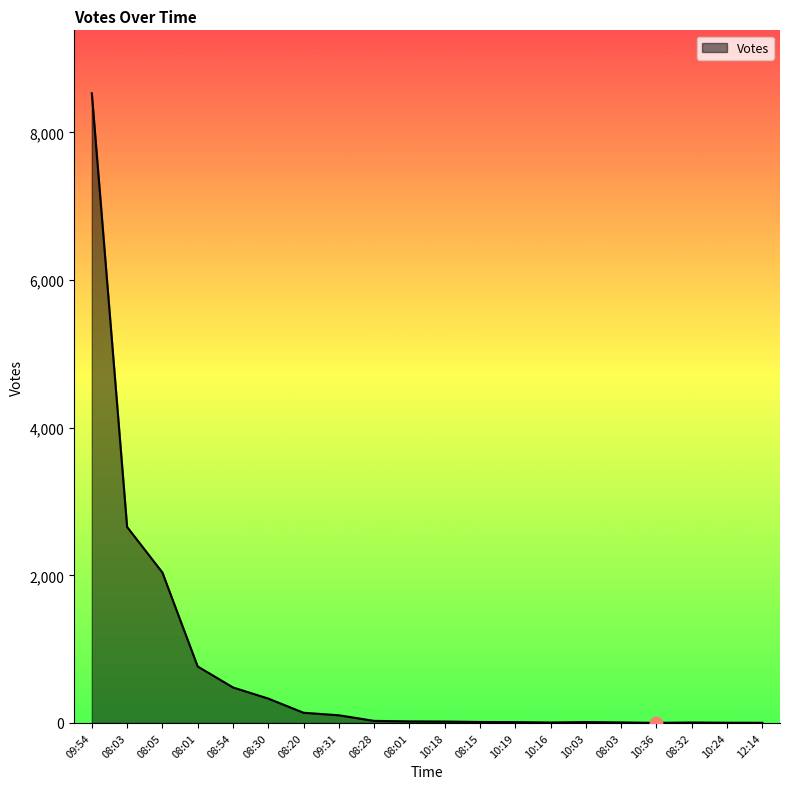

Which has a higher value, 08:01 or 08:15?

08:01